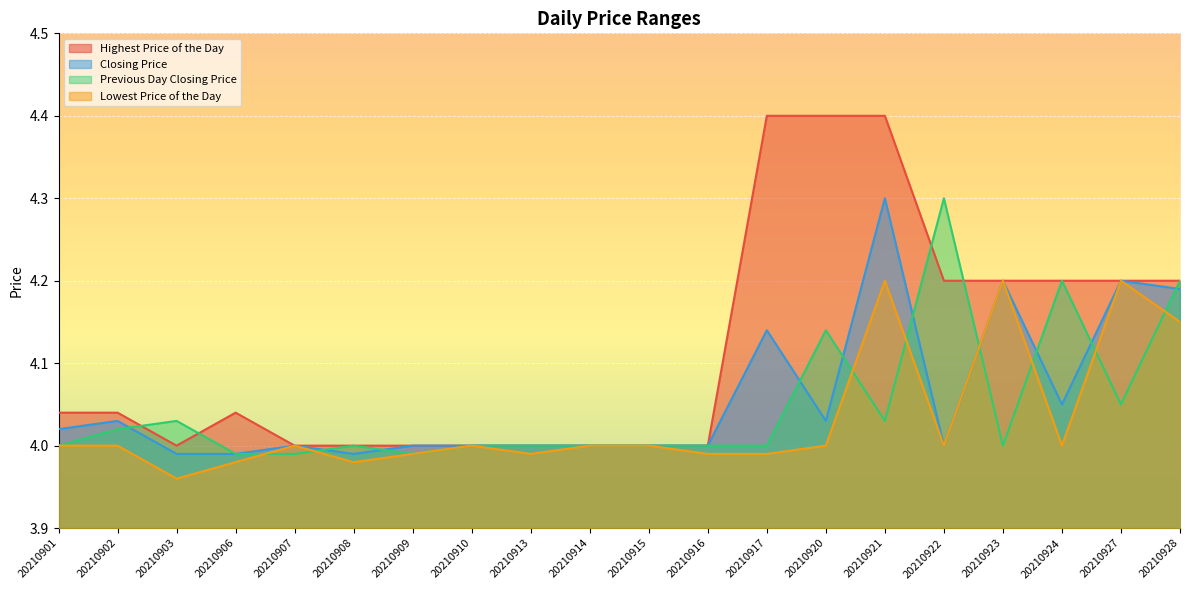

What is the difference between the maximum and second lowest values in the Closing Price series?

0.3